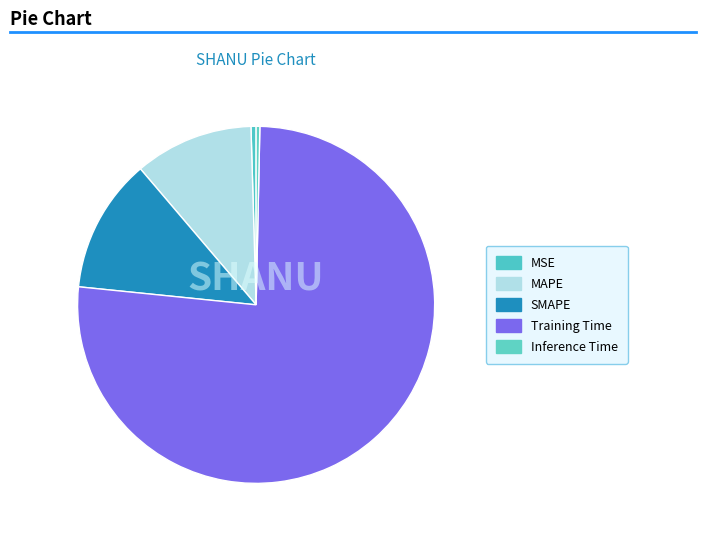

True or false: MAPE accounts for 5% of the total.

False